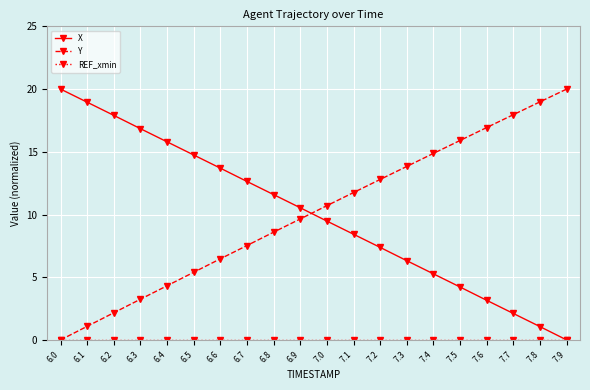

What is the difference between the highest and lowest values at 7.1?

11.8